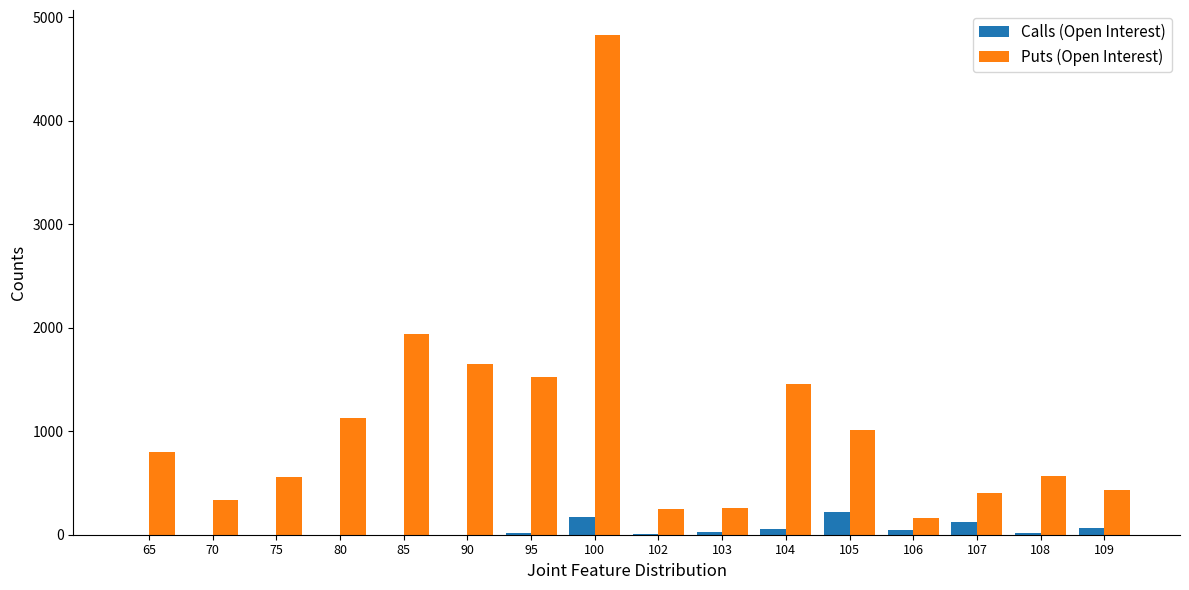

What are all the series names shown in the legend?

Calls (Open Interest), Puts (Open Interest)